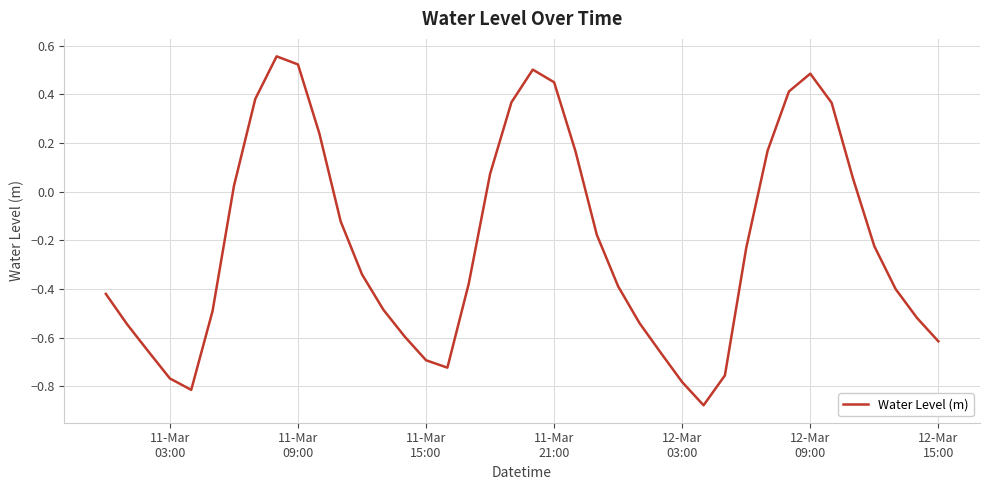

True or false: there are more than 2 points higher than both neighbors.

True